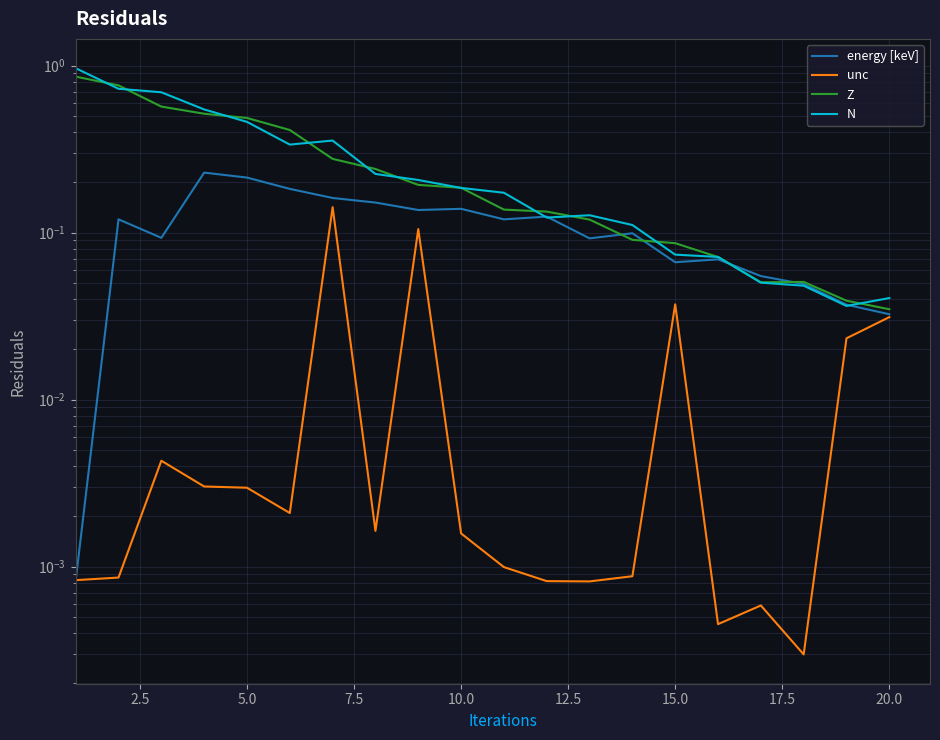

True or false: Z and unc intersect in this chart.

False